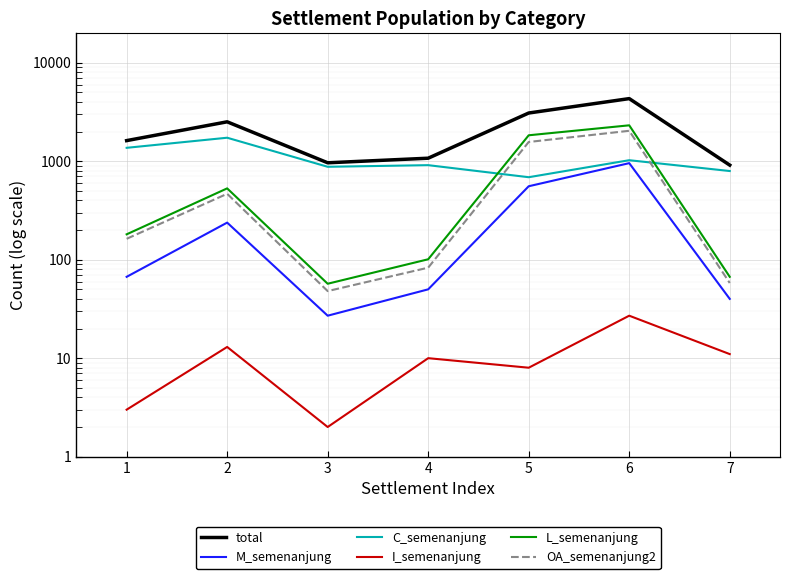

Which series changed the most between 1 and 3?

total